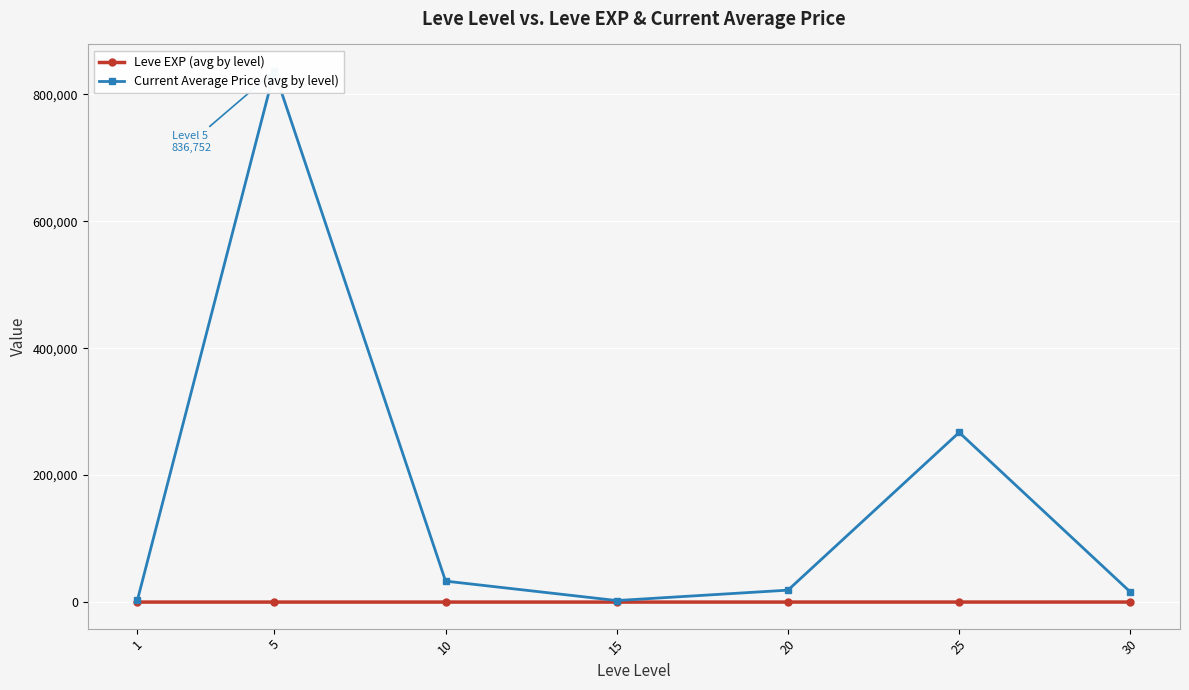

What is the difference between the highest and lowest values at 1?

3130.0